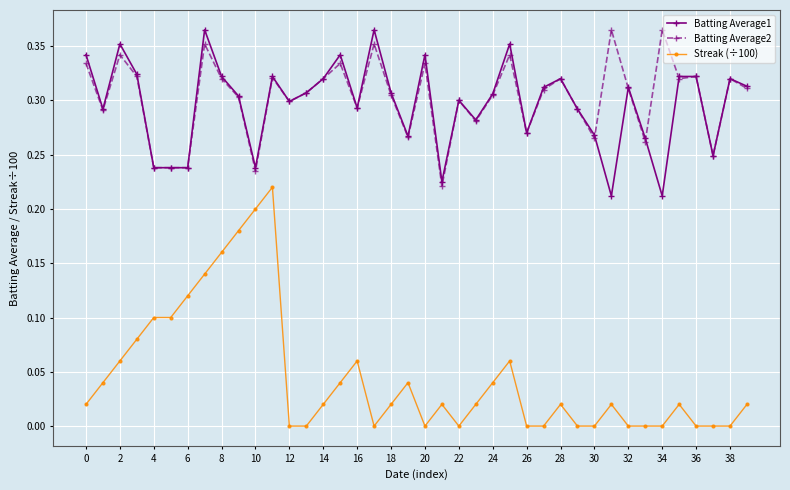

How many categories are shown in the chart?

40